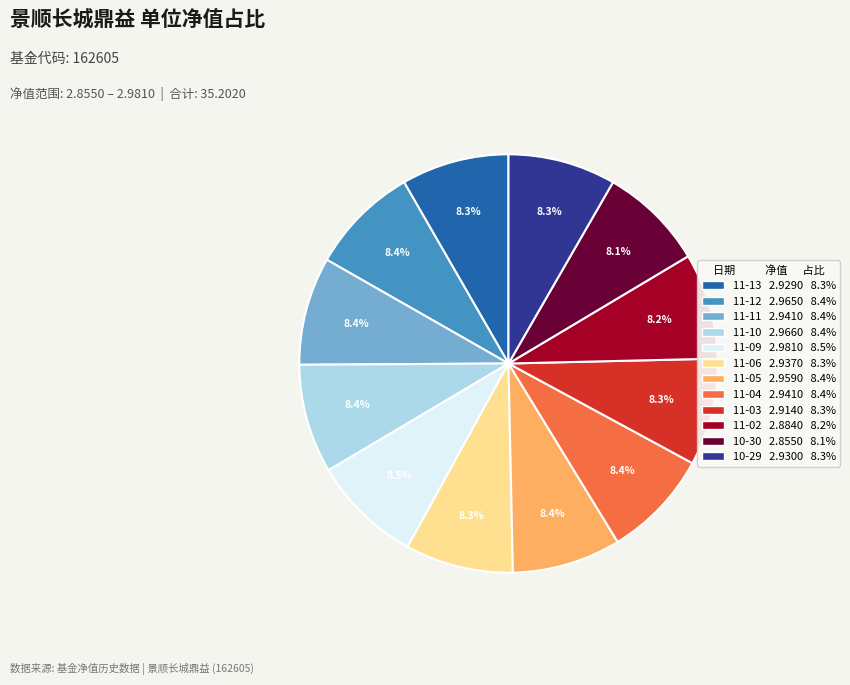

Does any single category account for the majority?

No